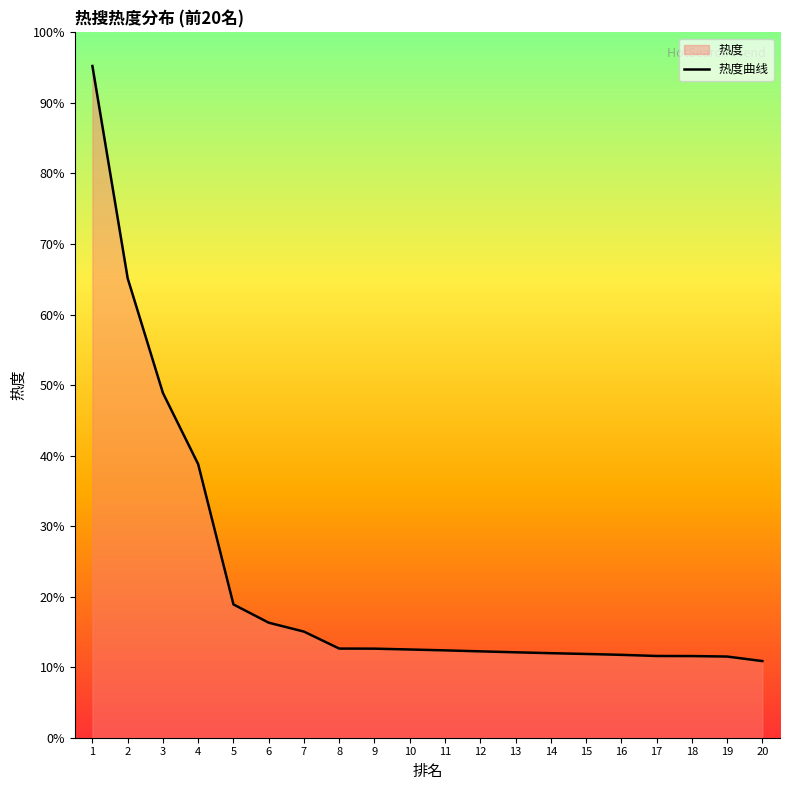

Does the chart display data point markers on the line(s)?

No